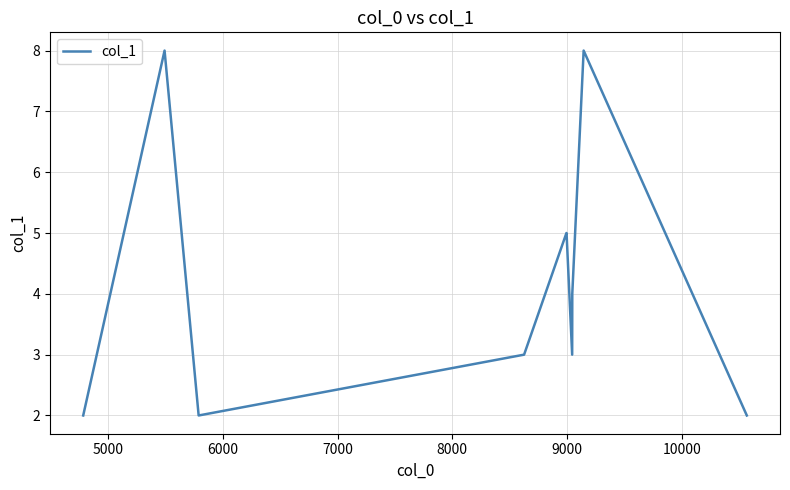

What is the greatest value displayed?

8